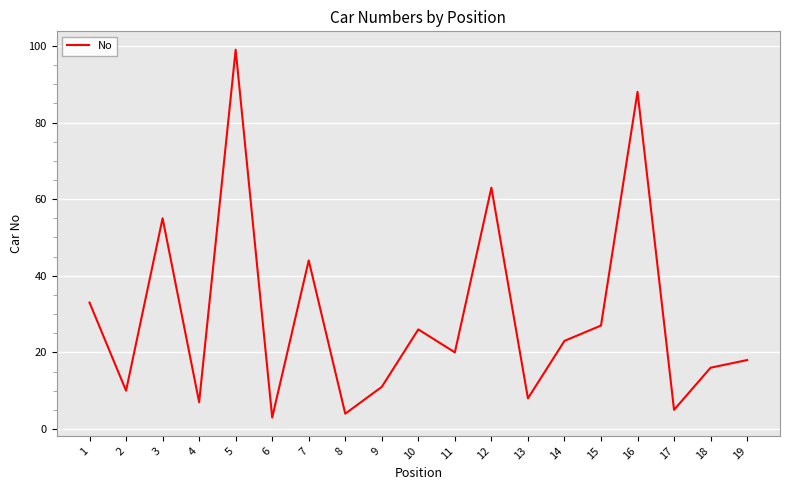

Approximately how many times larger is the value at 16 compared to 11?

4.4